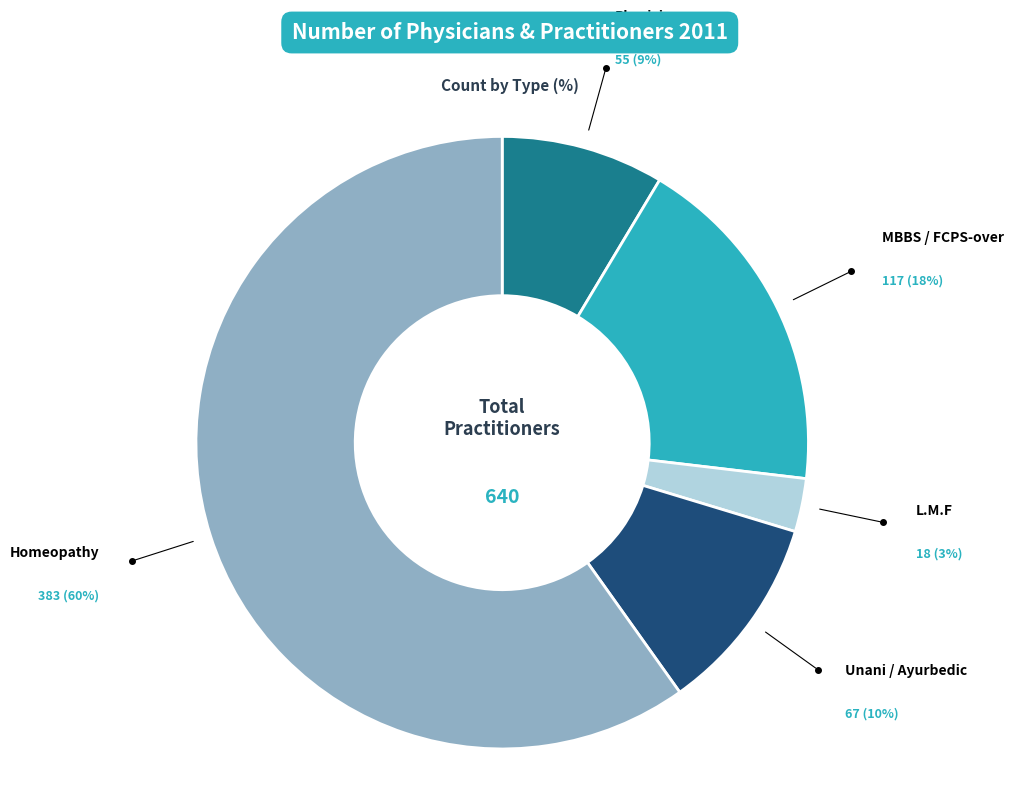

To the nearest percent, what portion does Physician represent?

9%